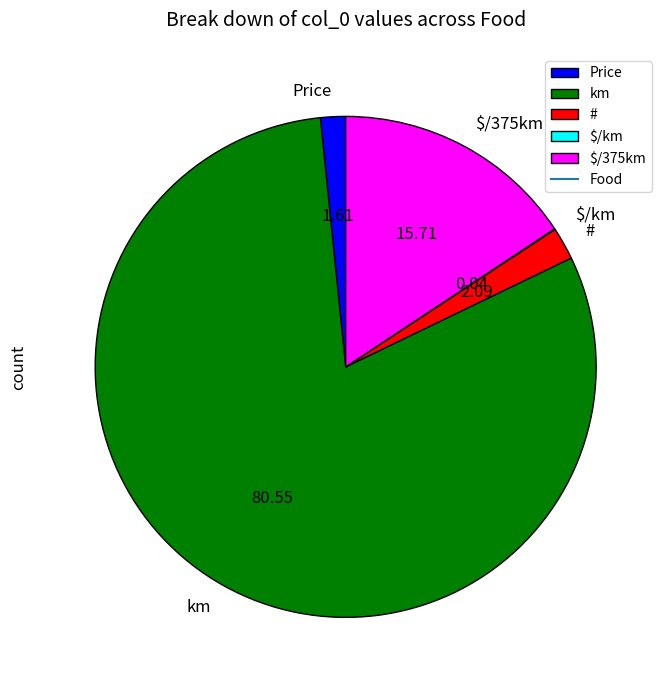

What is the majority slice?

km